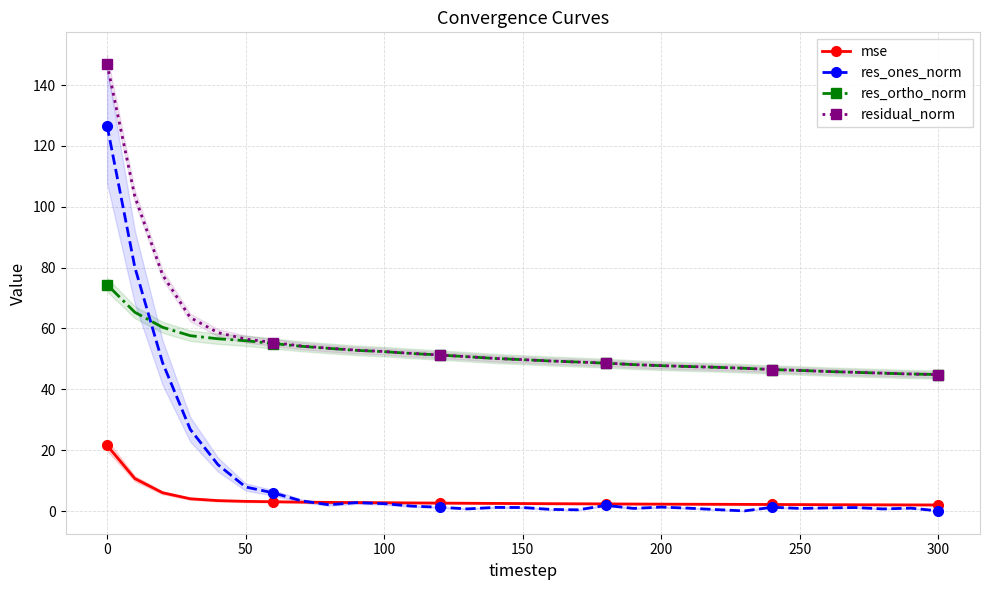

What is the sum of all residual_norm values?

1732.9